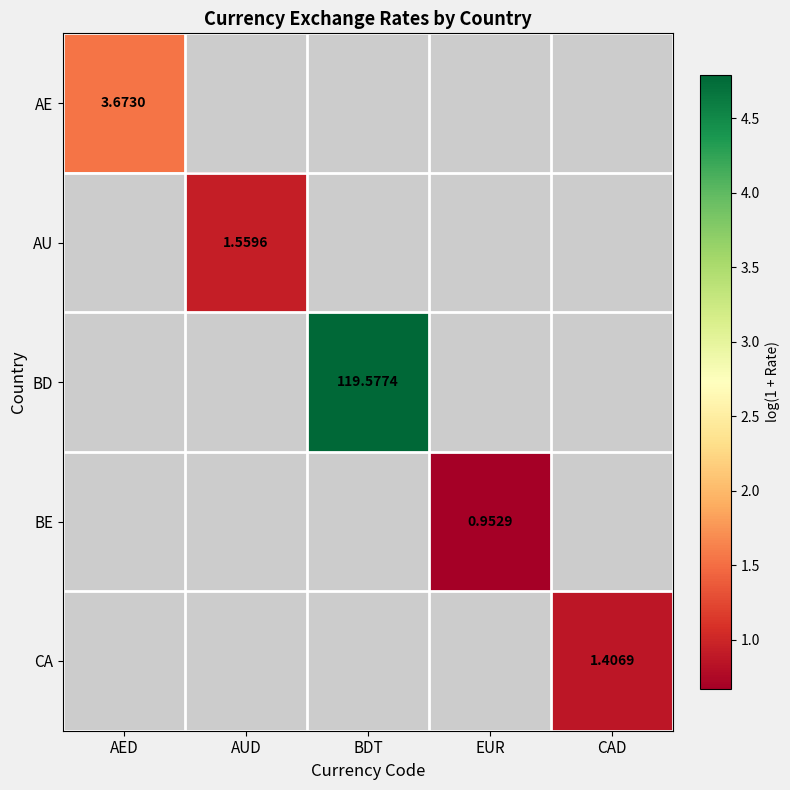

What is the smallest value displayed?

0.7